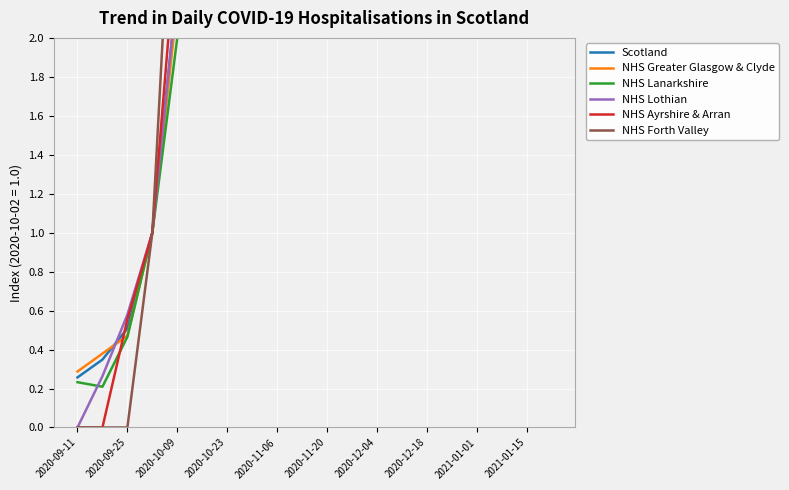

What is the value of the Scotland point at the 4th from the left?

1.0